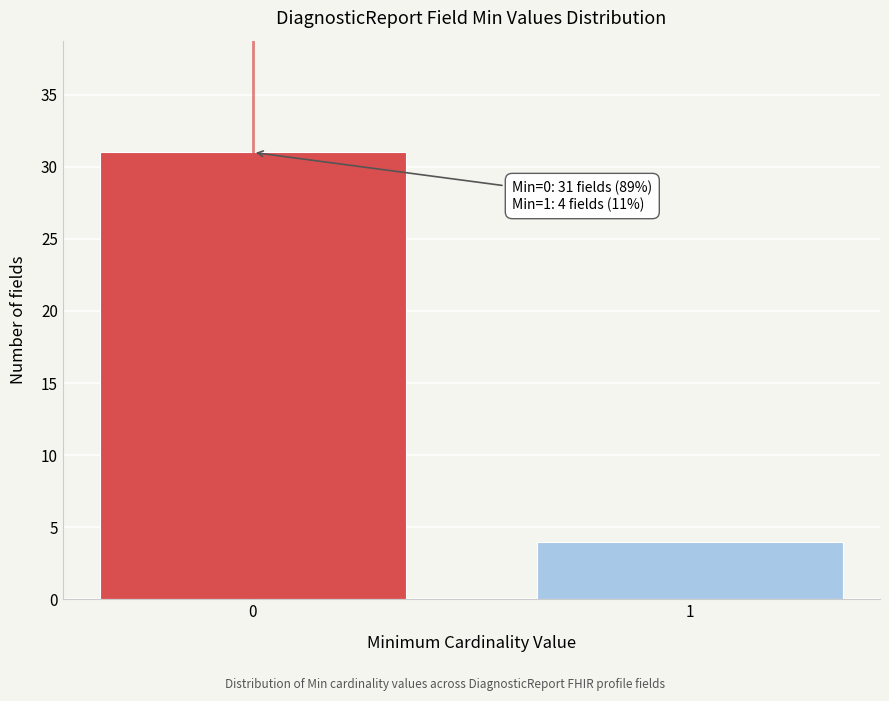

Reading left to right, list all the values displayed in this chart.

31	4